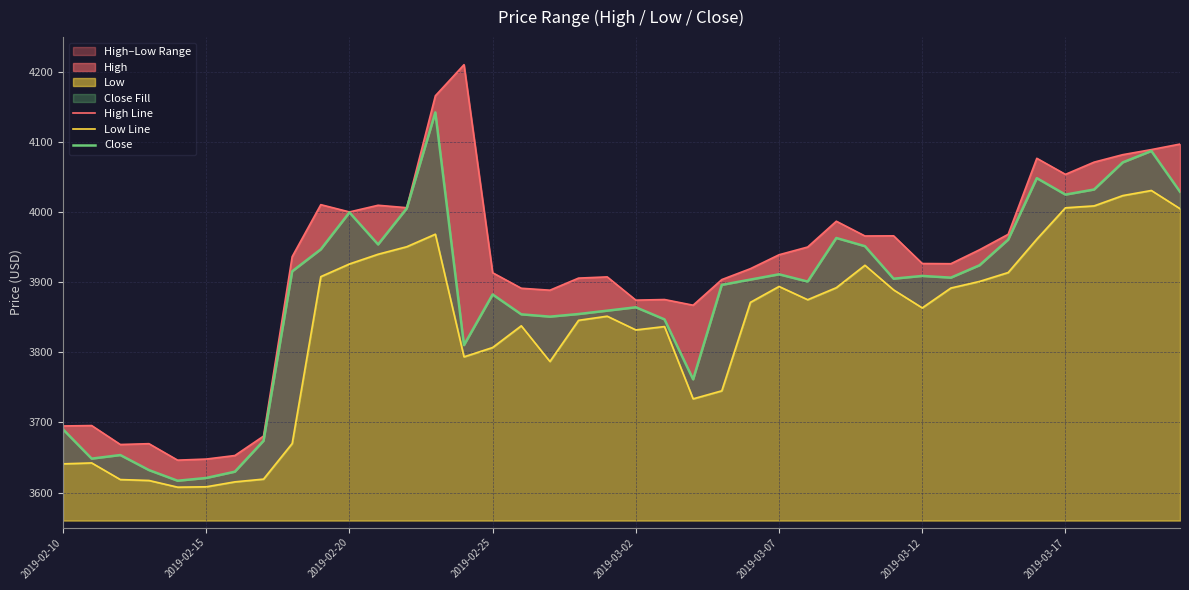

In Close, how many points are lower than both neighbors (excluding endpoints)?

10